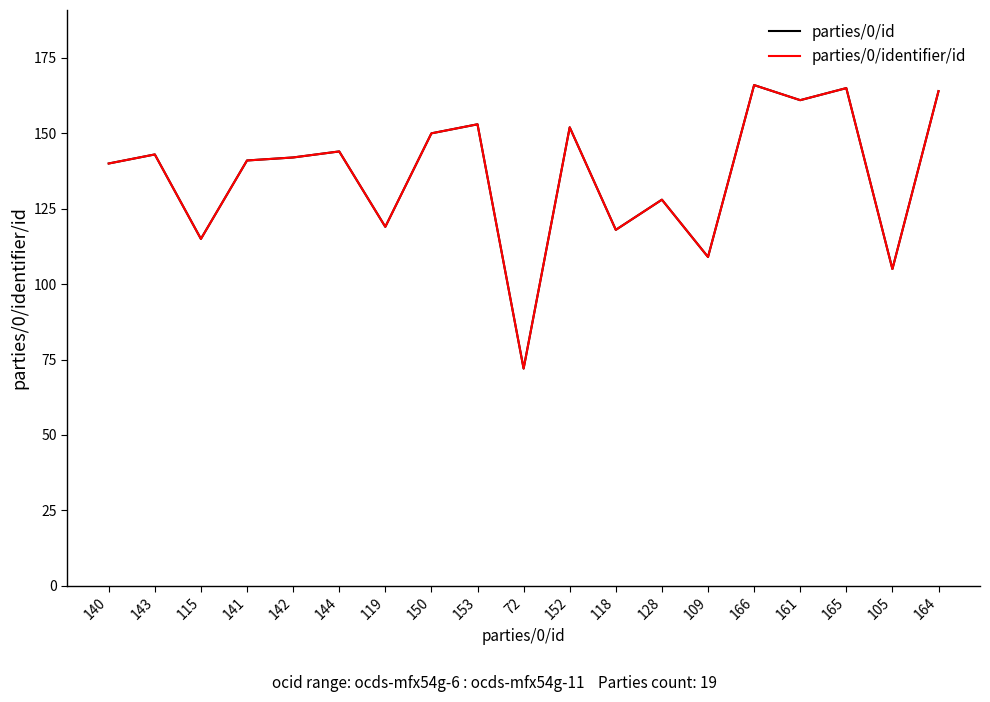

Where is parties/0/identifier/id nearest to the value 119?

119